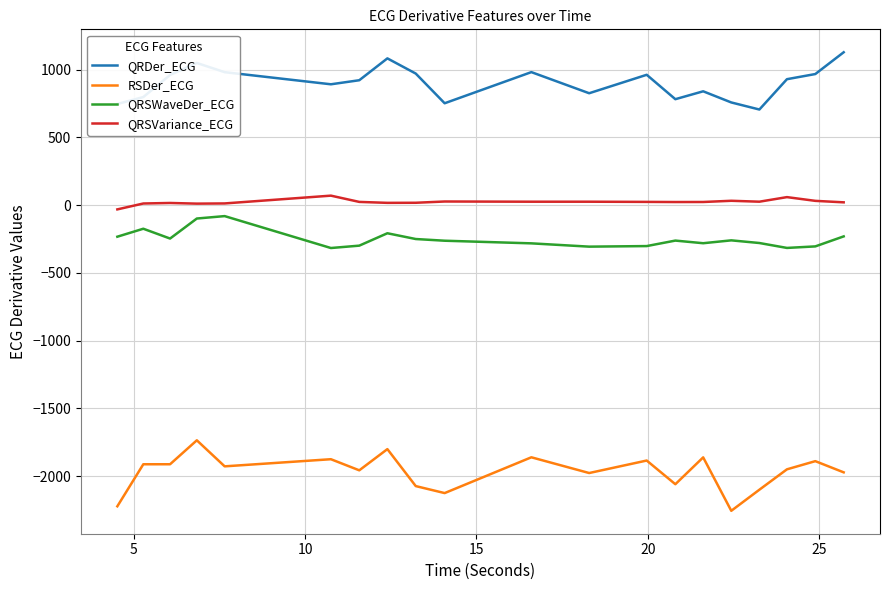

What is the difference between the maximum and minimum values in the RSDer_ECG series?

520.4